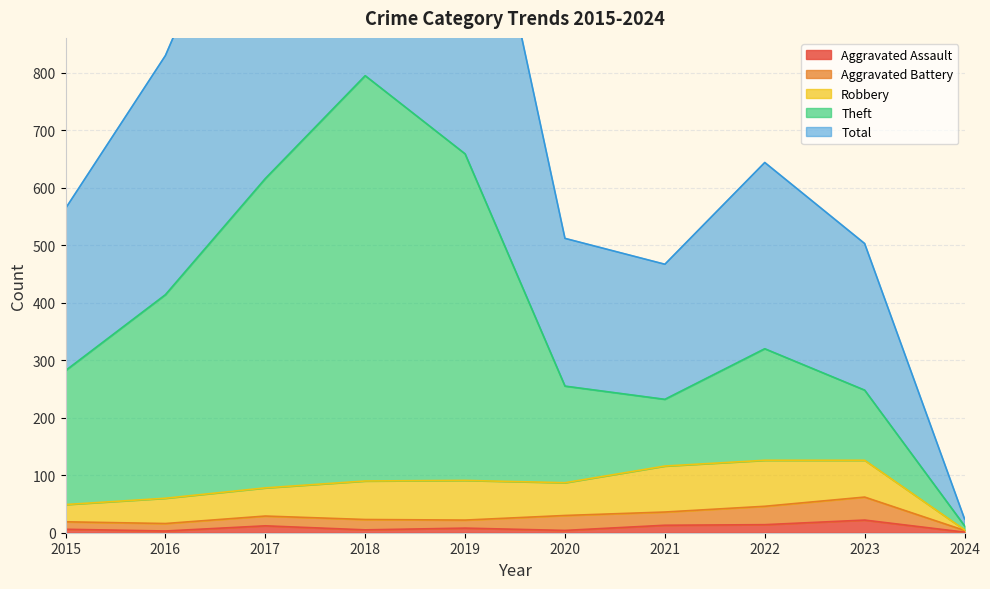

Is it true that Aggravated Assault equals 1 at 2024?

True